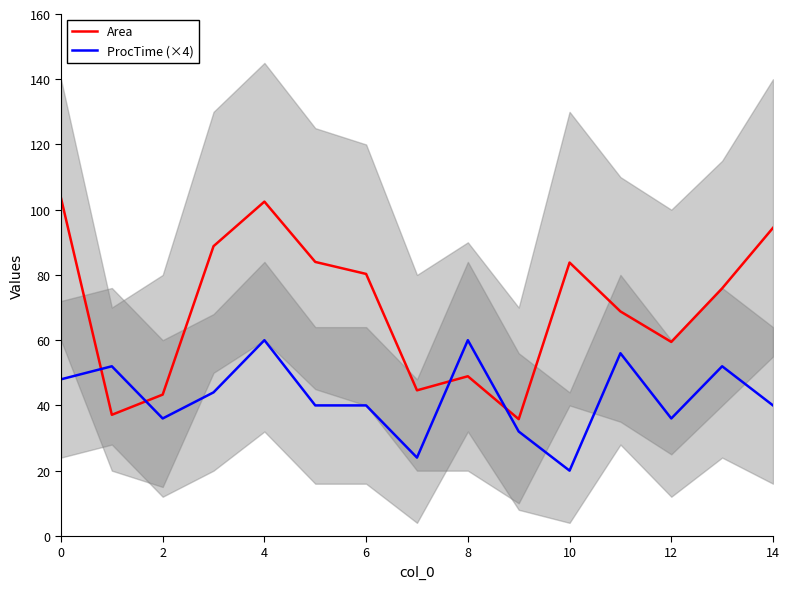

Reading left to right, list all the values displayed in this chart.

Area: 103.6	37.1	43.3	88.8	102.5	84.0	80.3	44.6	48.9	35.8	83.8	68.8	59.5	75.9	94.4
ProcTime (×4): 48.0	52.0	36.0	44.0	60.0	40.0	40.0	24.0	60.0	32.0	20.0	56.0	36.0	52.0	40.0